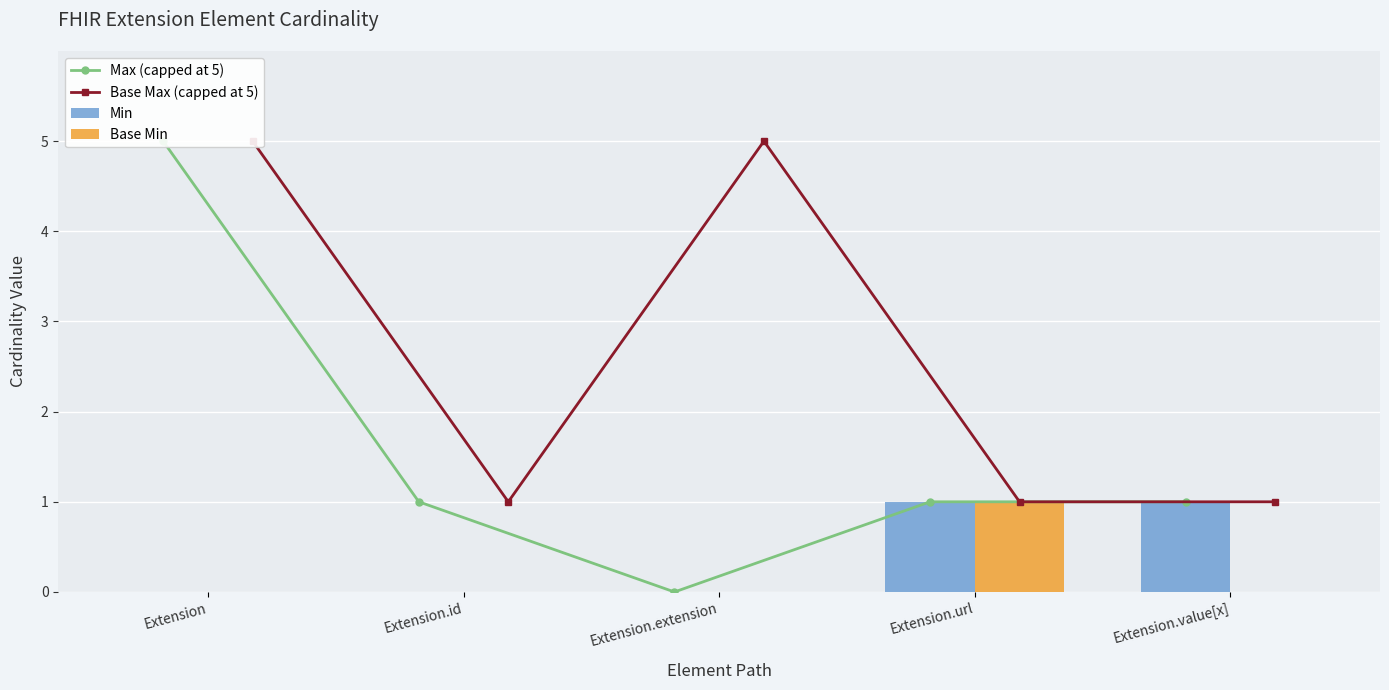

What is the value of the Max (capped at 5) bar at the 2nd from the left?

1